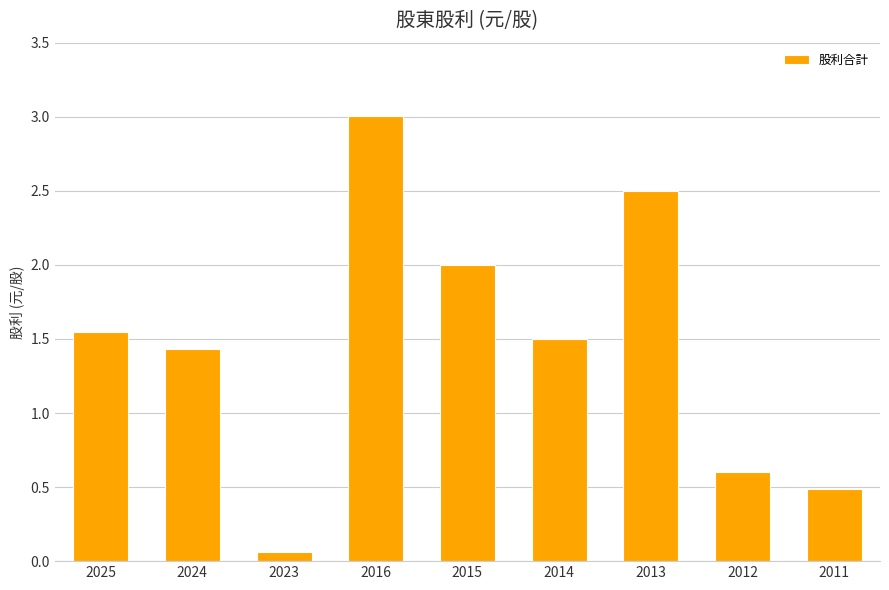

The value at 2016 is 3.0. True or false?

True